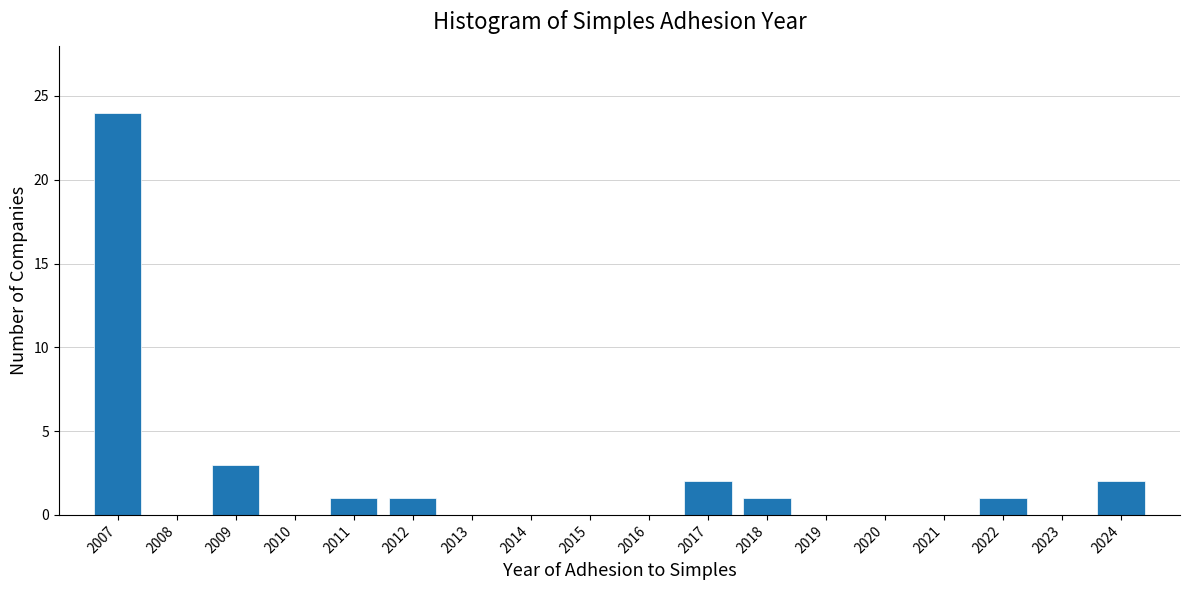

Reading left to right, list all the values displayed in this chart.

2007=24	2008=0	2009=3	2010=0	2011=1	2012=1	2013=0	2014=0	2015=0	2016=0	2017=2	2018=1	2019=0	2020=0	2021=0	2022=1	2023=0	2024=2